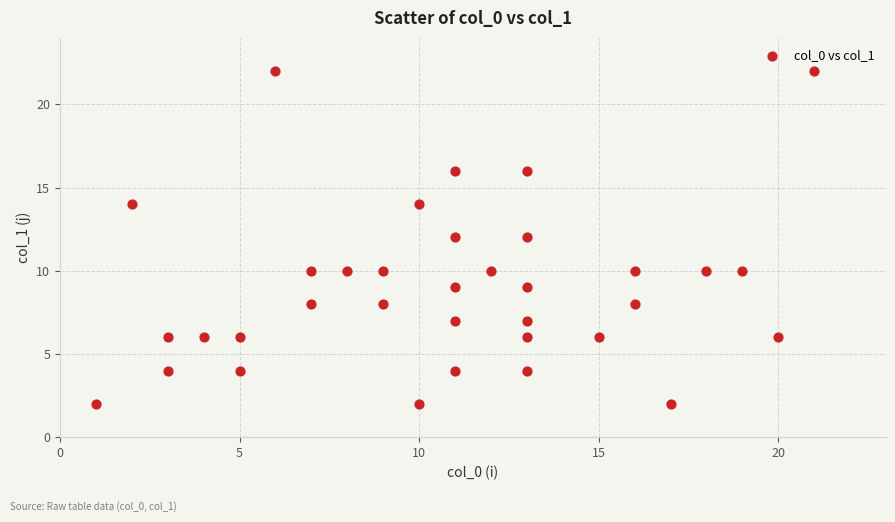

What is the range of X values (max minus min)?

20